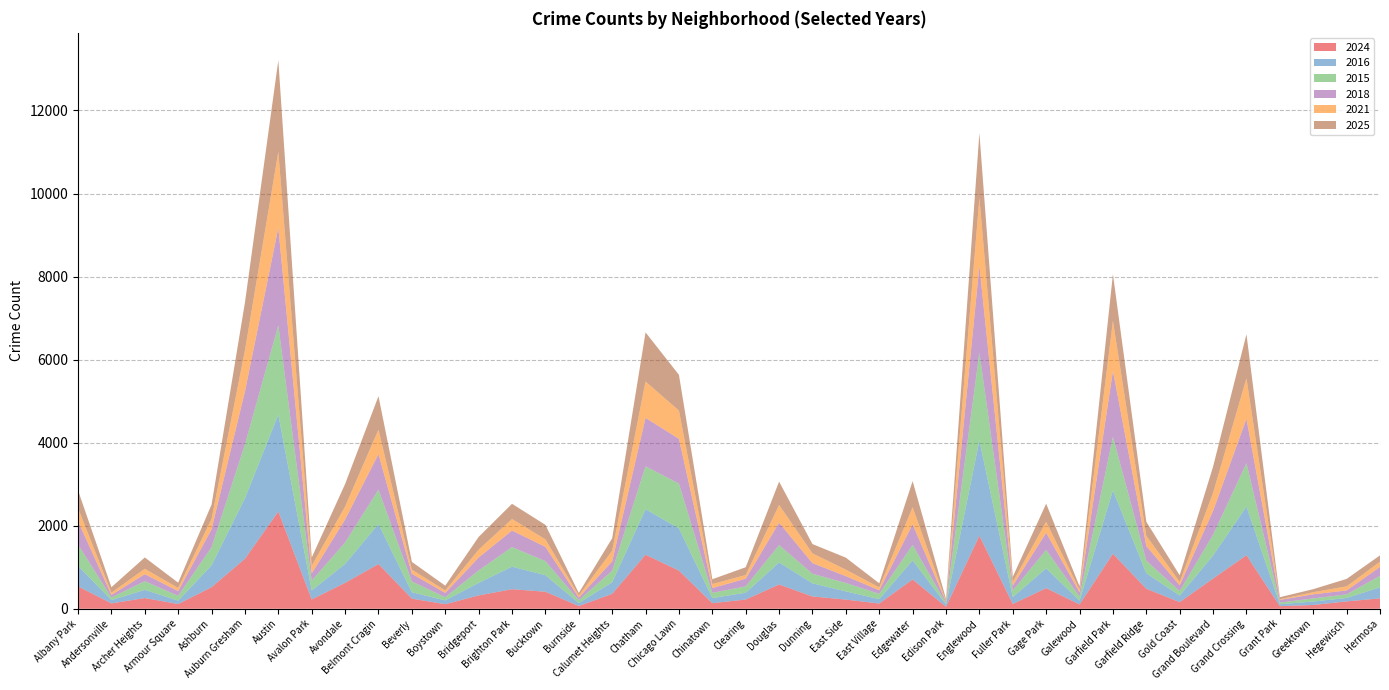

True or false: 2024 and 2021 intersect in this chart.

False